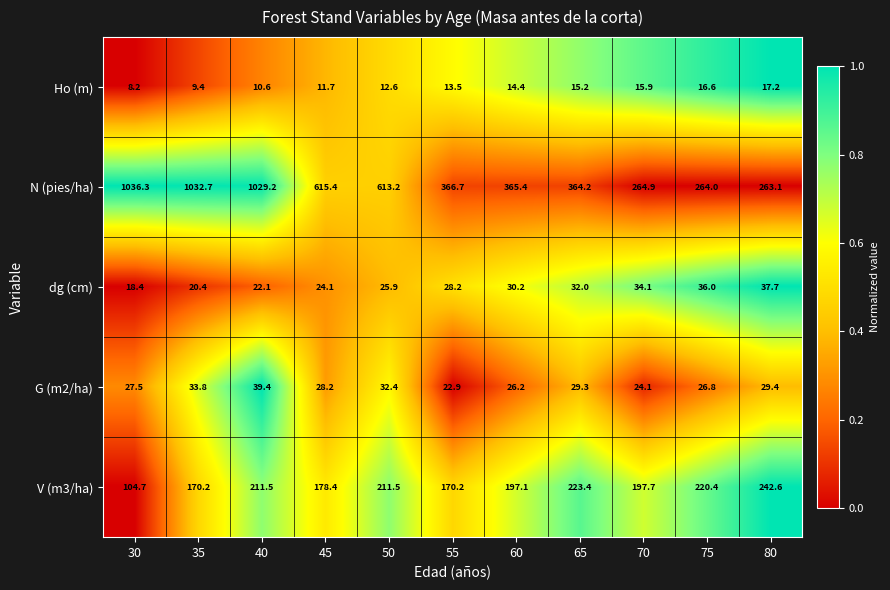

What is the sum of all dg (cm) values?

309.1